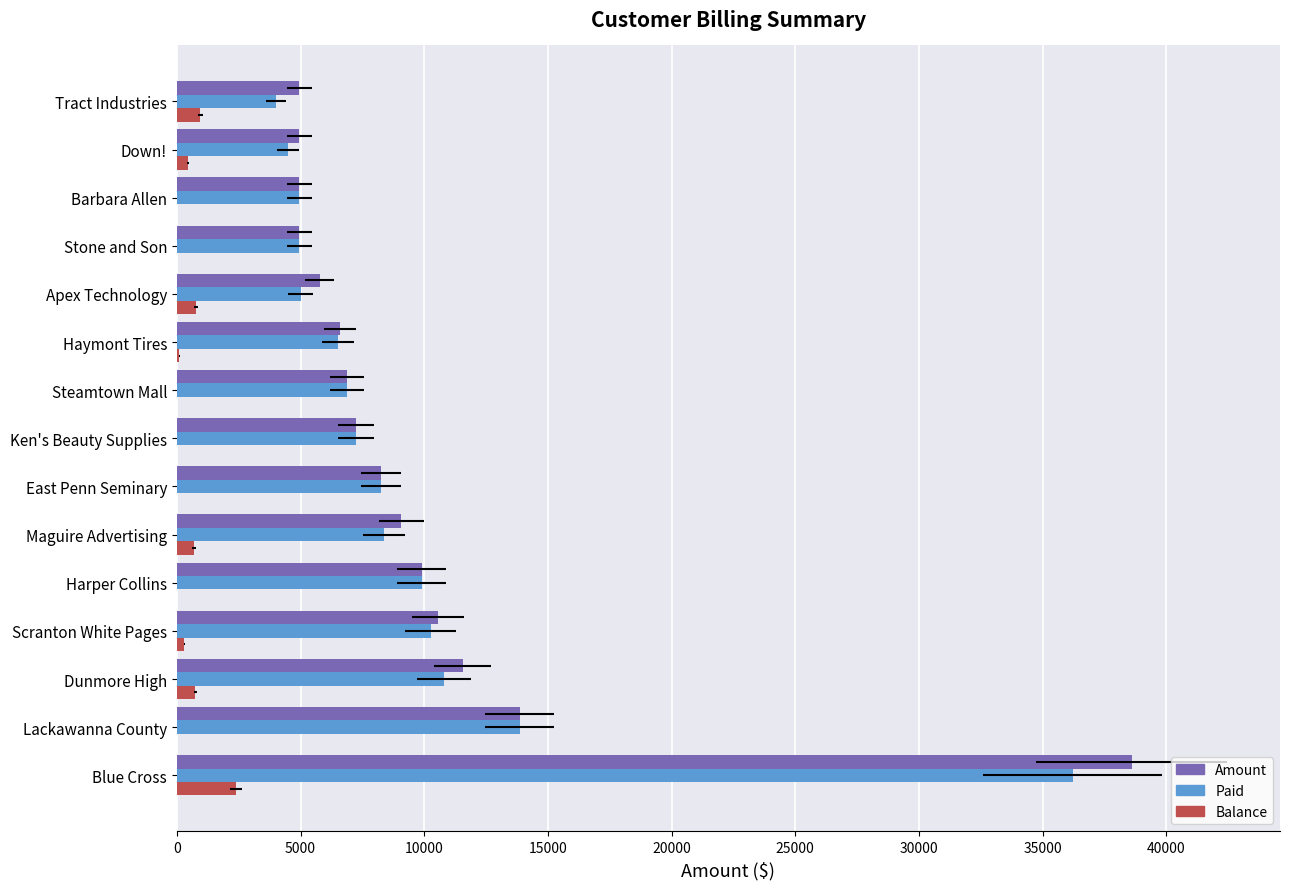

The Balance series shows 0 at 11. True or false?

True